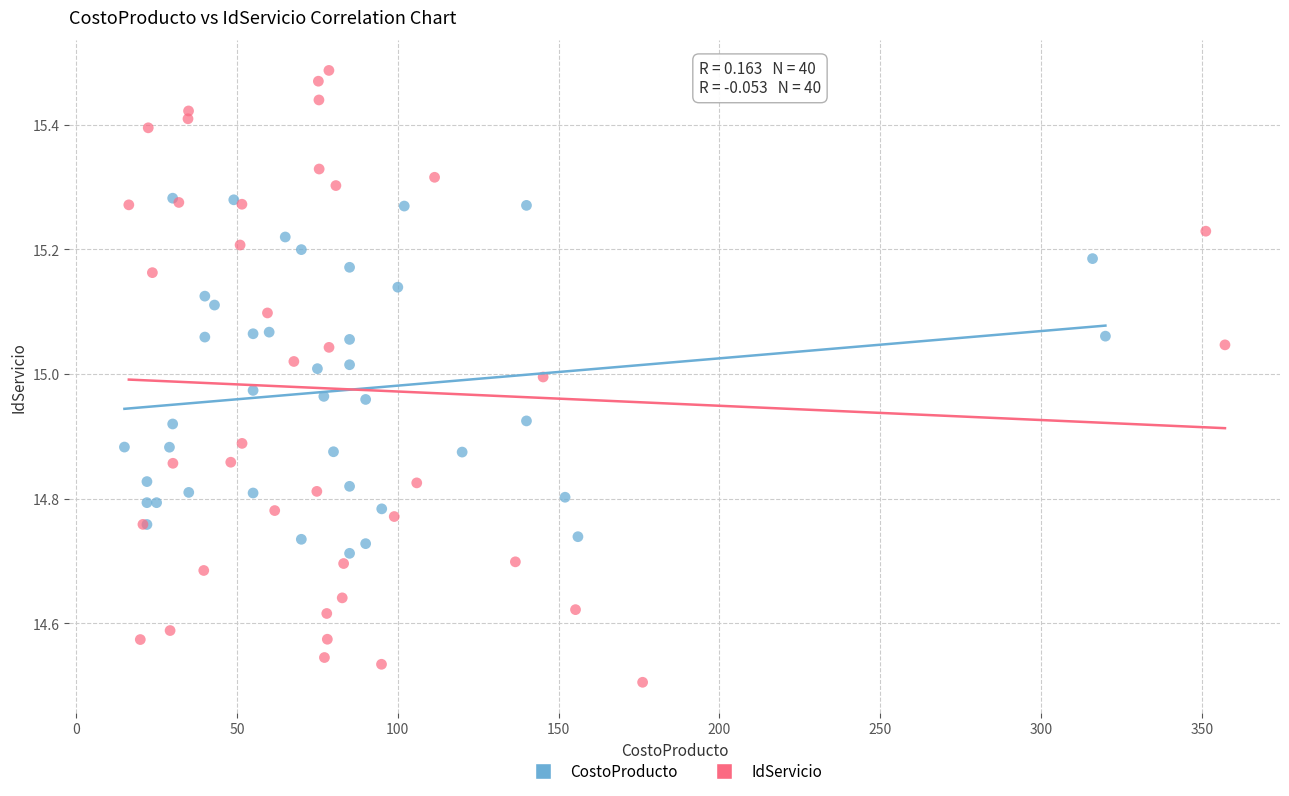

What are all the series names shown in the legend?

CostoProducto, IdServicio